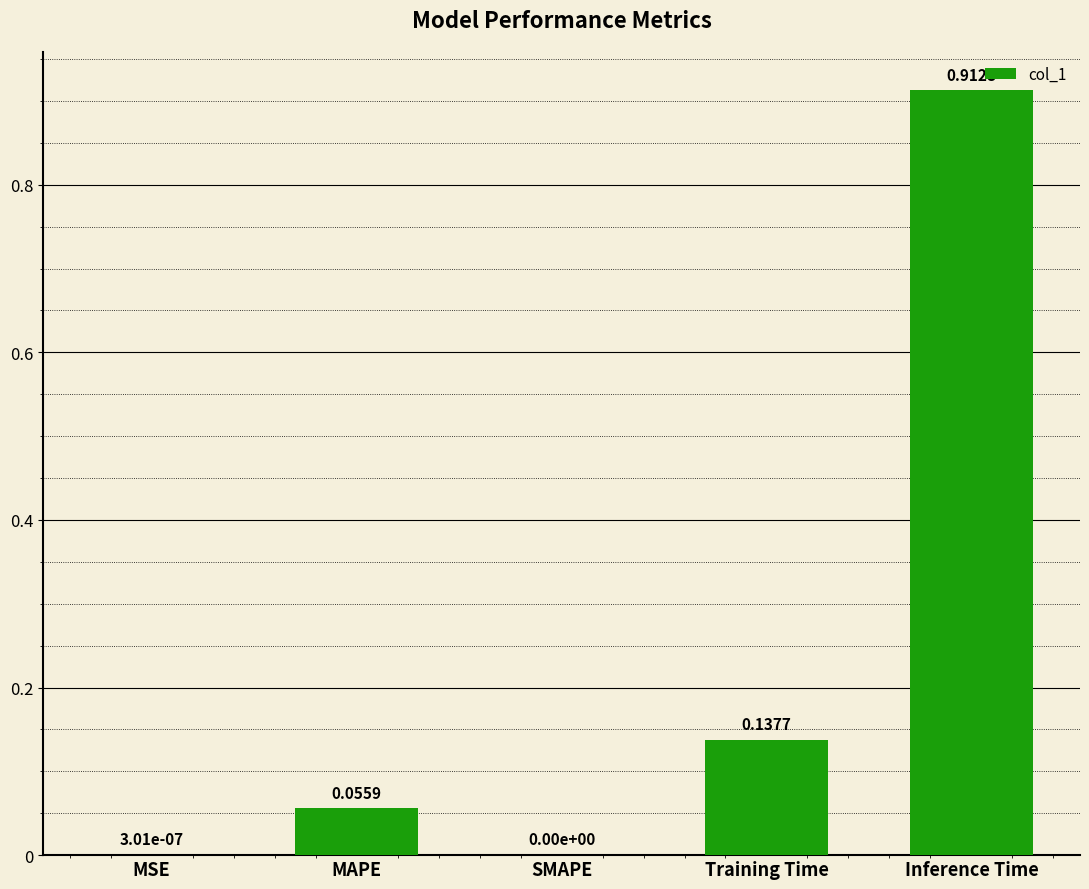

Which category has the highest value across all series?

Inference Time